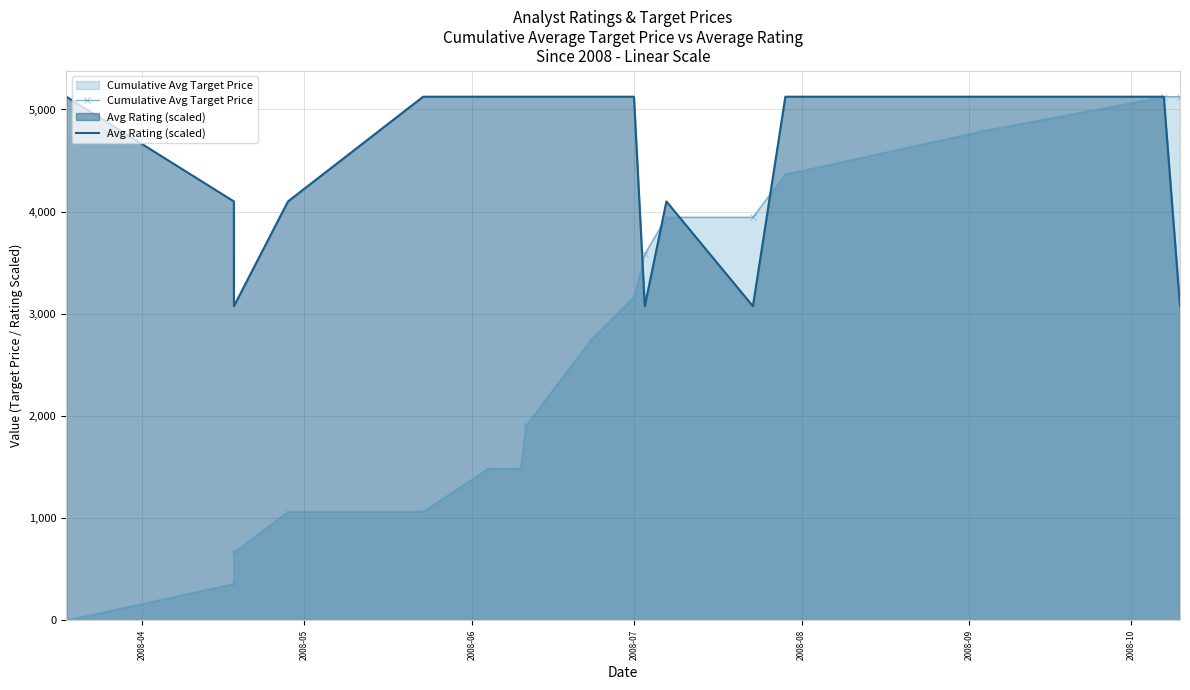

How many intersections are there between Avg Rating (scaled) and Cumulative Avg Target Price?

4